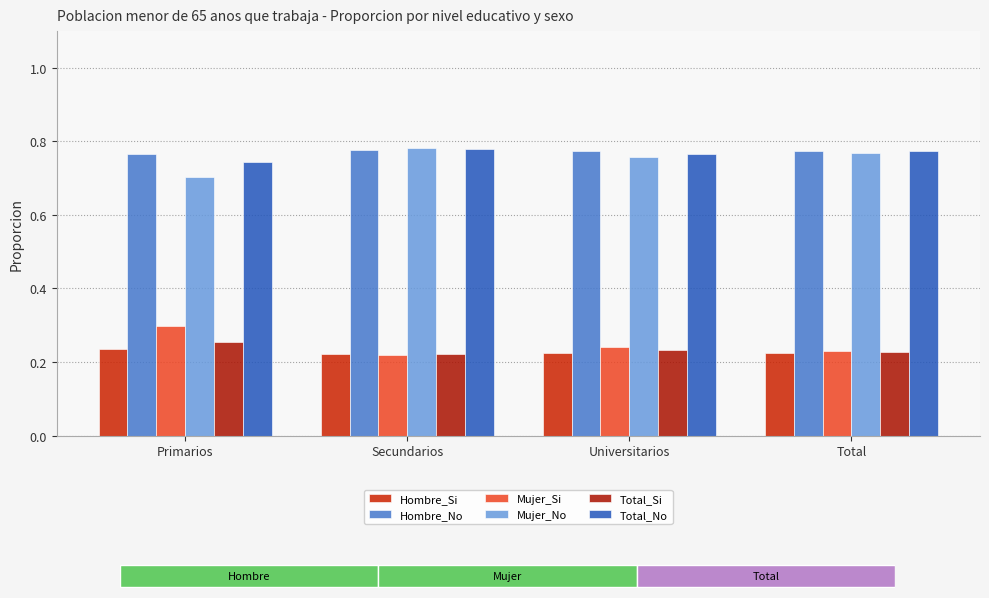

The Total_Si series shows 0.2 at Universitarios. True or false?

True